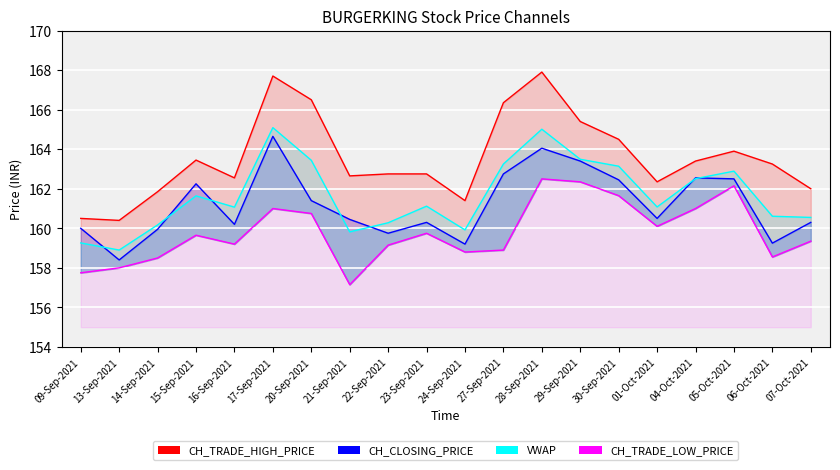

True or false: CH_TRADE_LOW_PRICE and VWAP cross at least once.

False